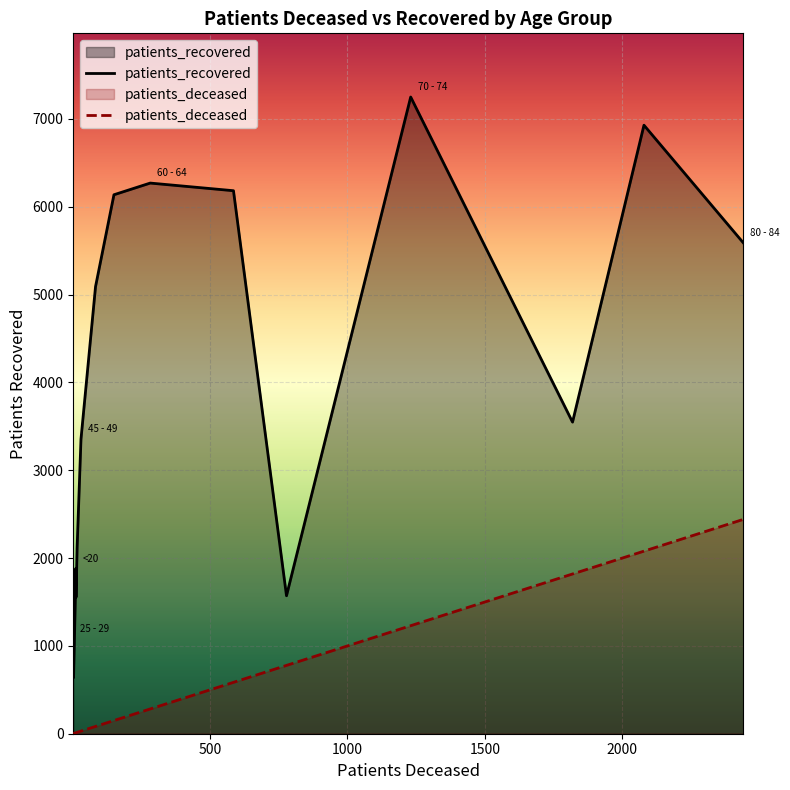

At which category is the sum across all series the highest?

75 - 79